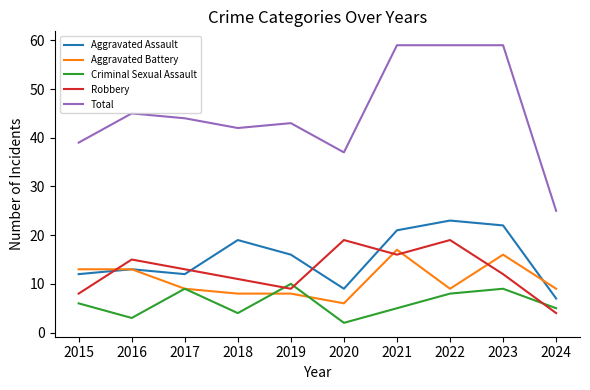

What is the difference between the maximum and minimum values in the Aggravated Assault series?

16